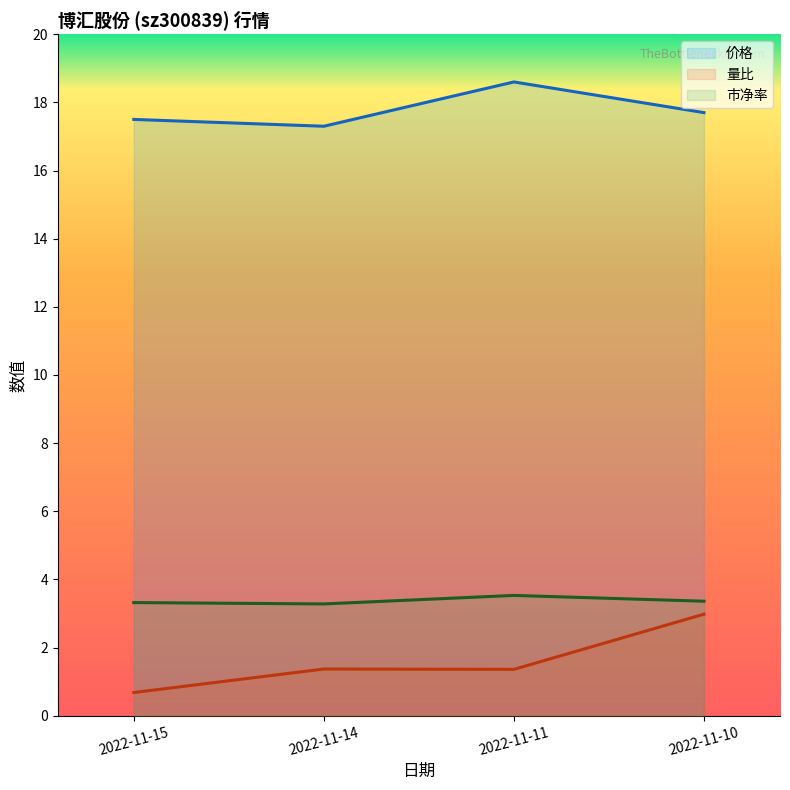

What value does the 量比 series have at 2022-11-10?

3.0